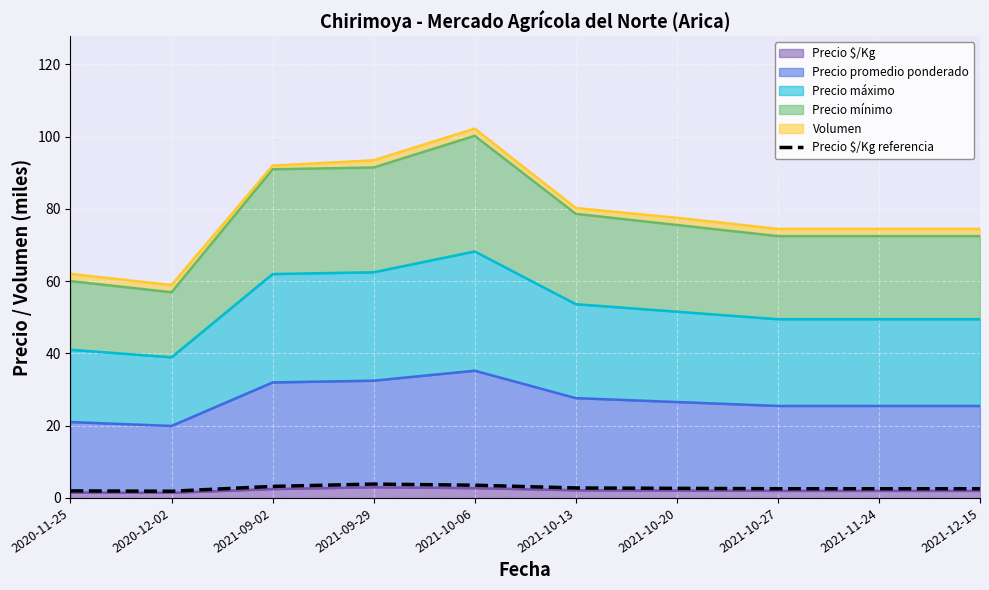

Is it true that the value at 2021-12-15 is 2.5?

True